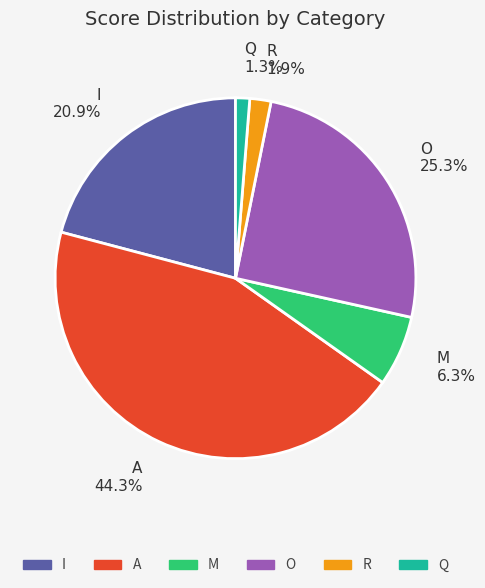

Which category has the biggest portion of the pie?

A